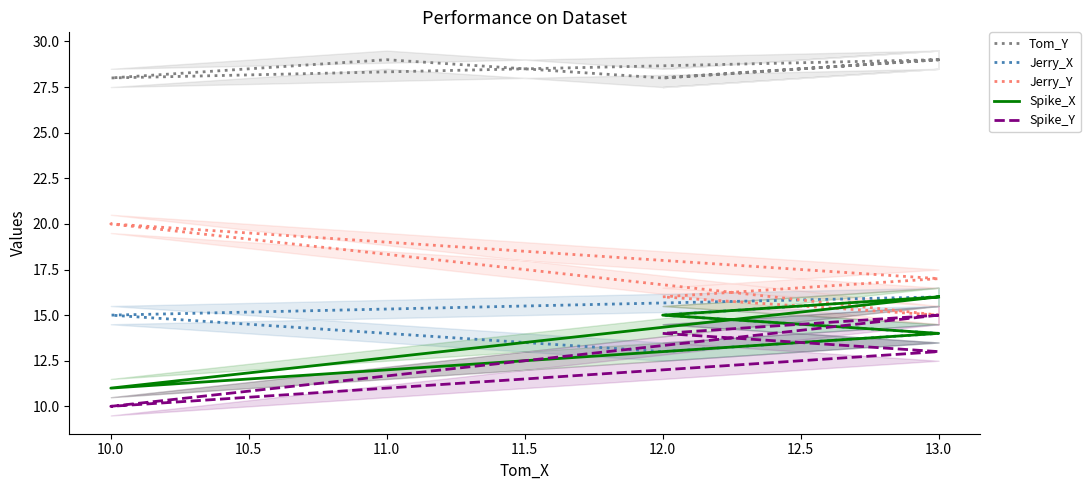

True or false: Spike_Y and Spike_X intersect in this chart.

False